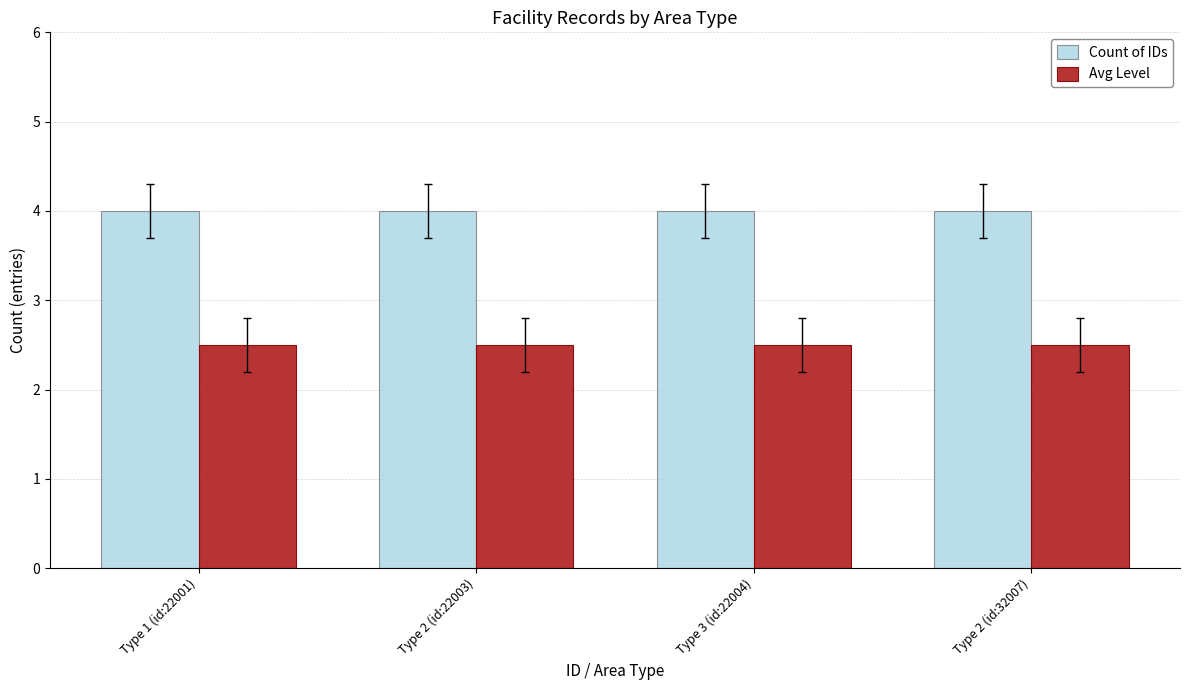

Are the bars grouped side by side (vs. stacked)?

Yes